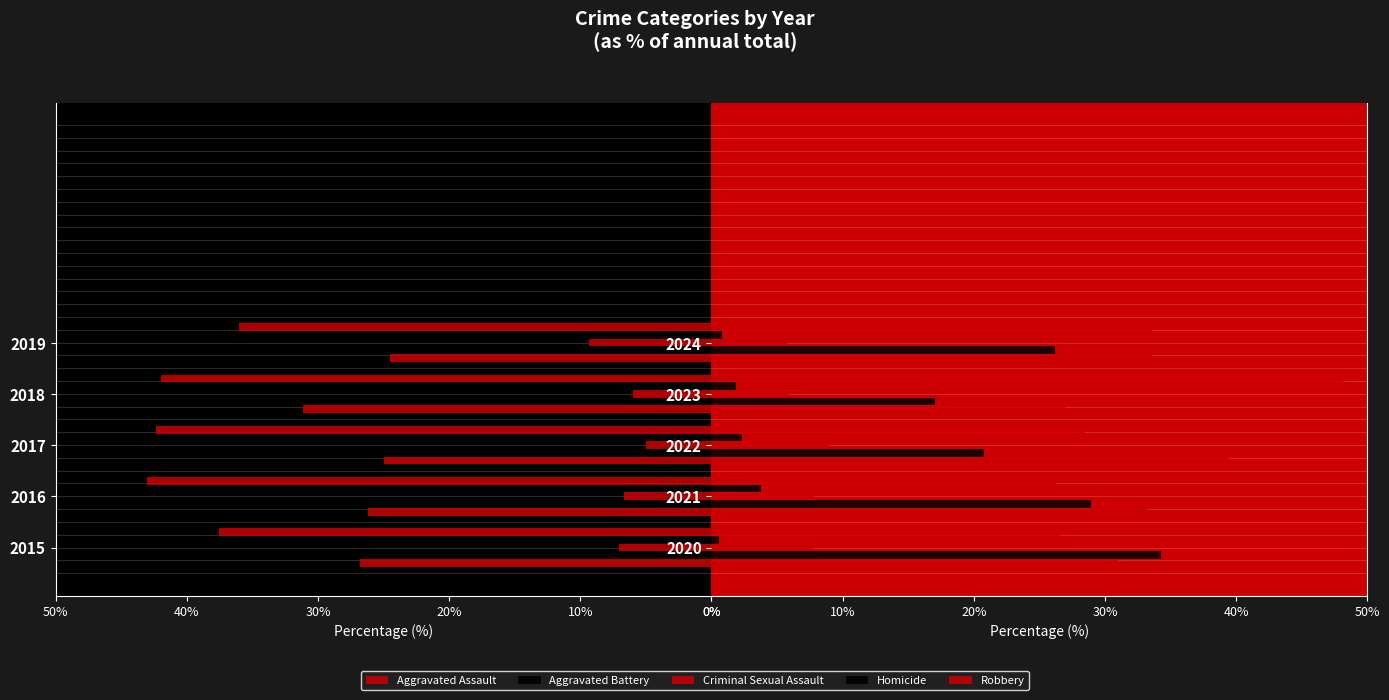

What is the total value across all series at 2020?

100.0